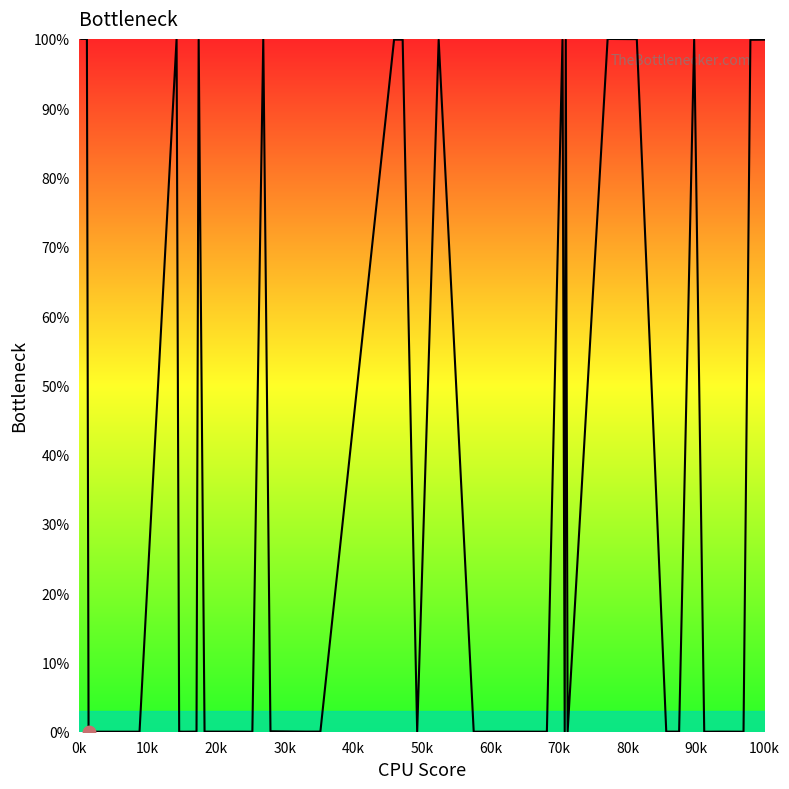

What is the greatest value displayed?

100.0